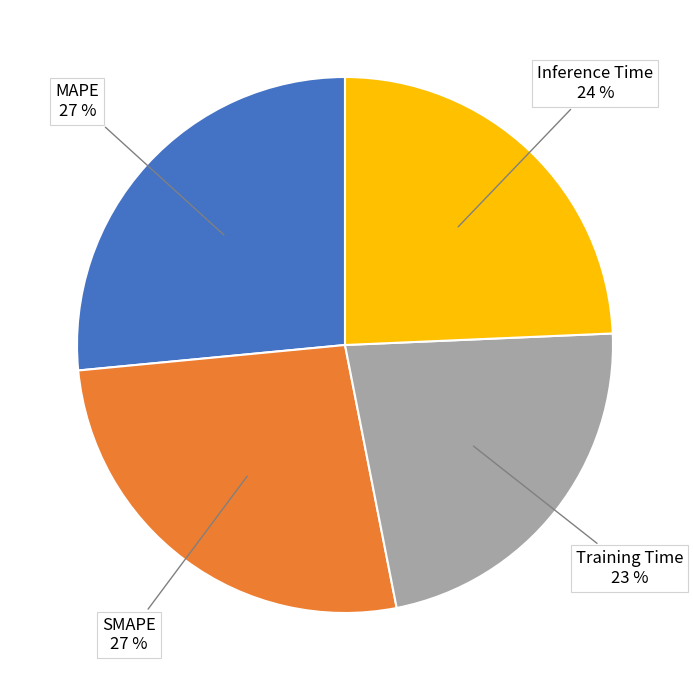

To the nearest percent, what is the average slice percentage?

25%